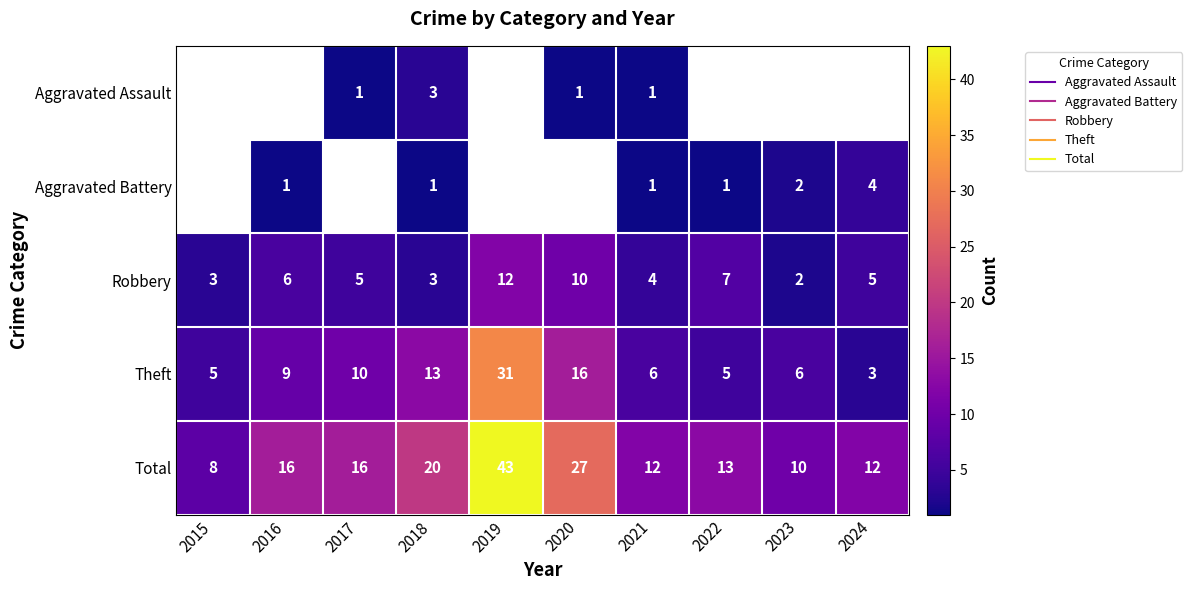

Rank the categories by Total value from lowest to highest.

2015, 2023, 2021, 2024, 2022, 2016, 2017, 2018, 2020, 2019